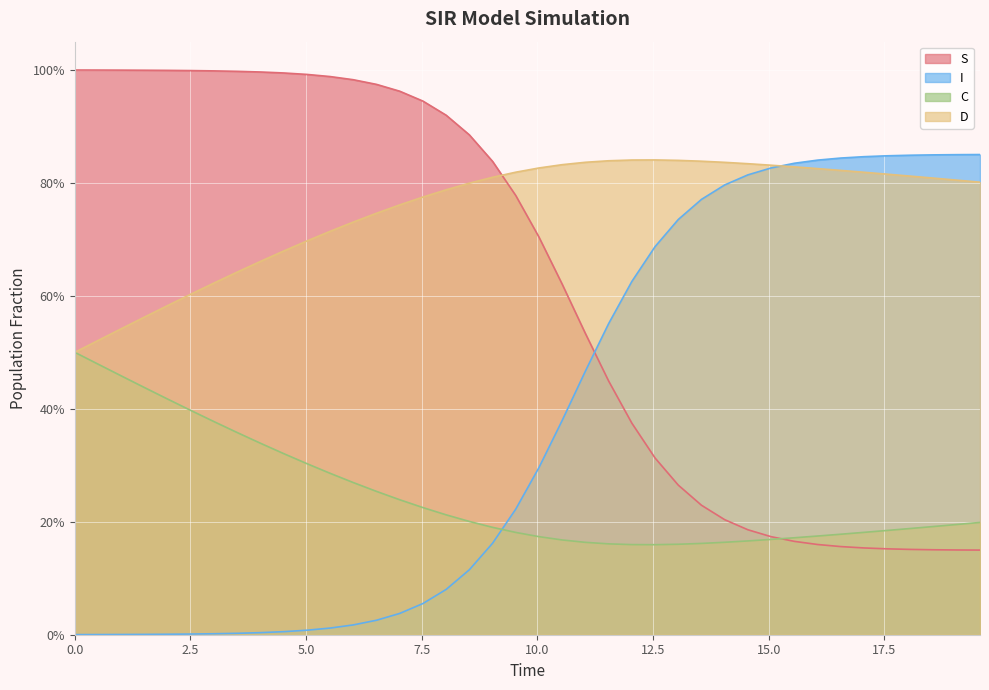

What is the label of the 2nd point from the right?

19.06354515050167